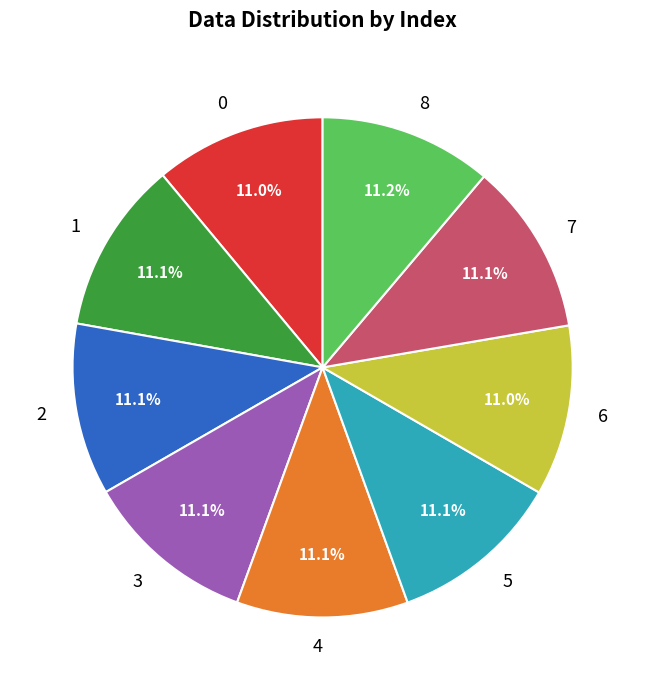

How many slices are in this pie chart?

9